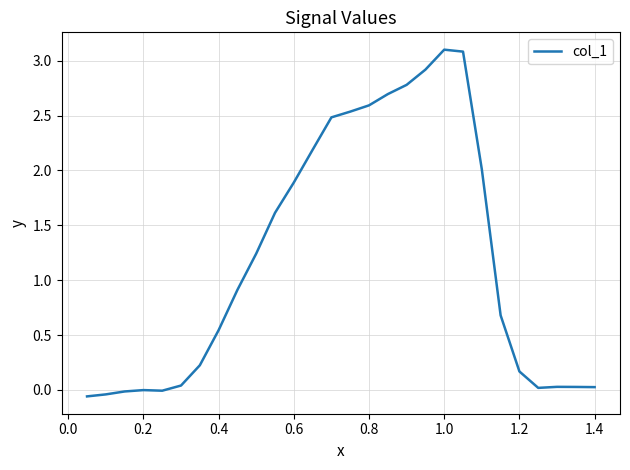

What is the maximum value shown in the chart?

3.1